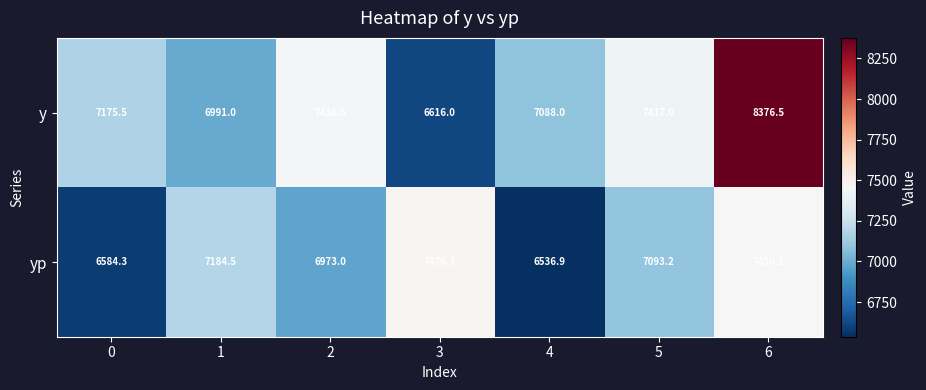

Which series has the widest spread of values?

y